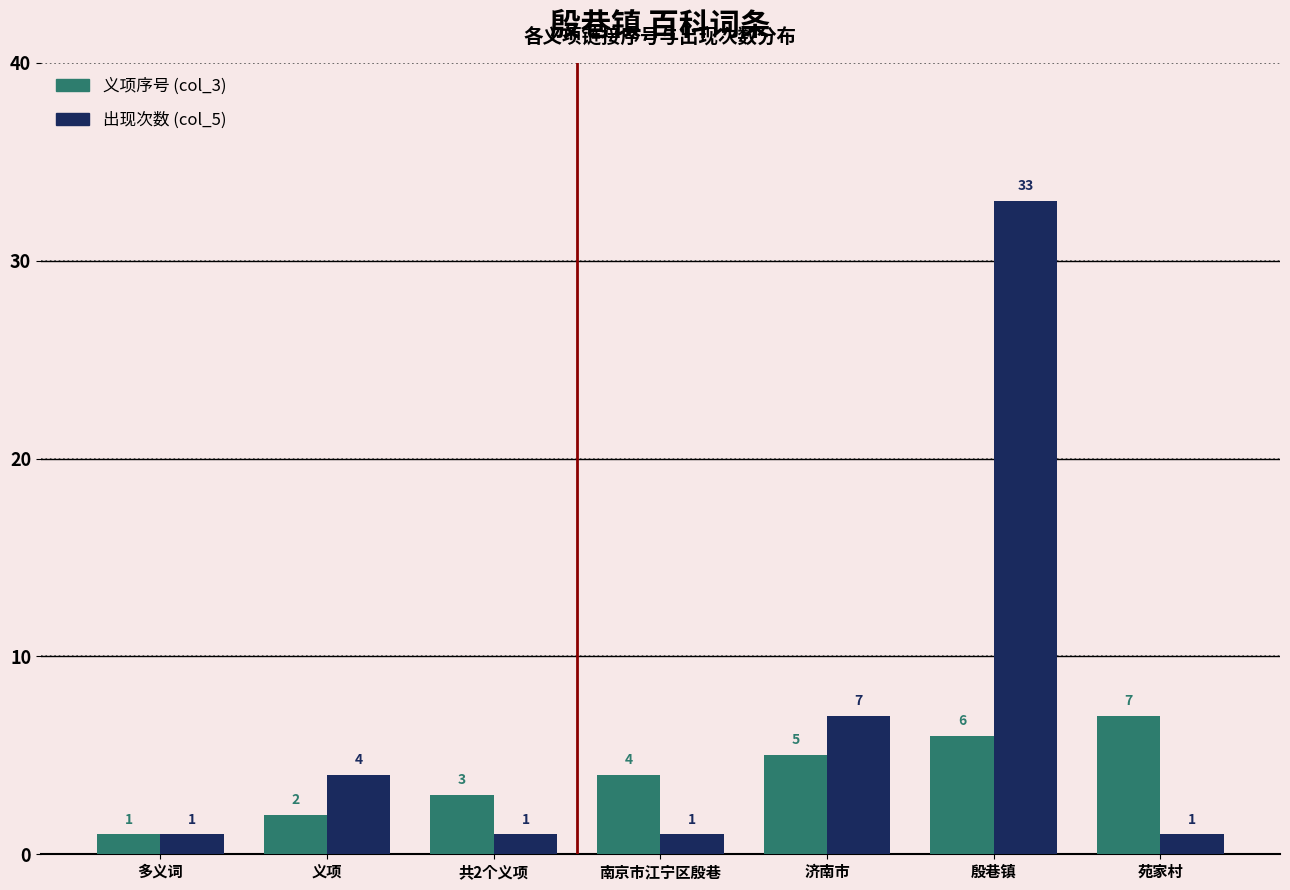

The value of 出现次数 (col_5) at 义项 is 2. True or false?

False